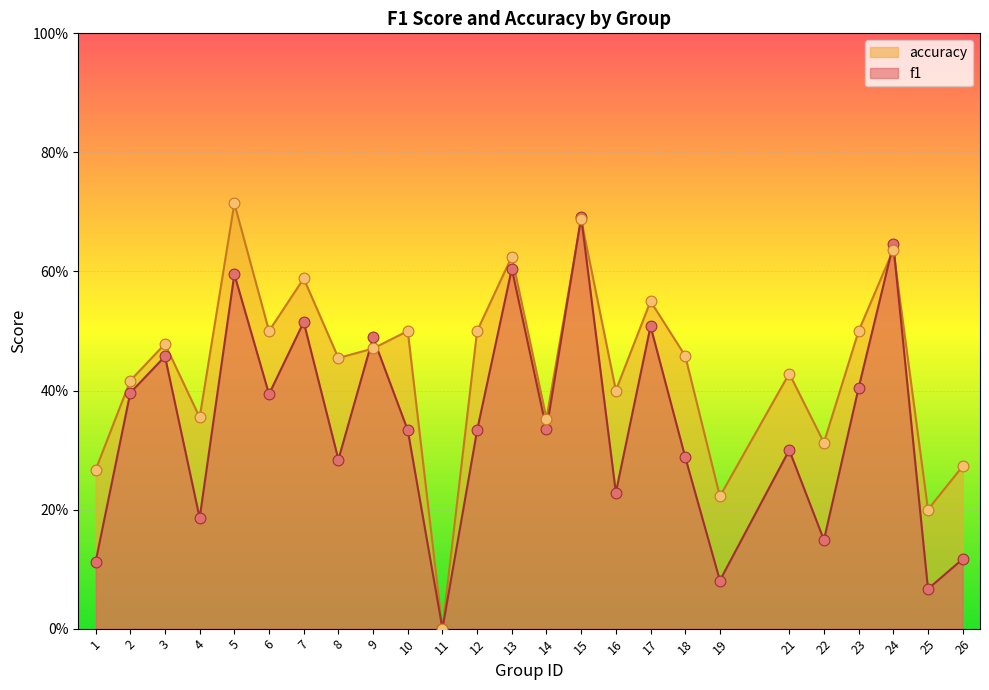

Which series has the largest Y range (max minus min)?

accuracy